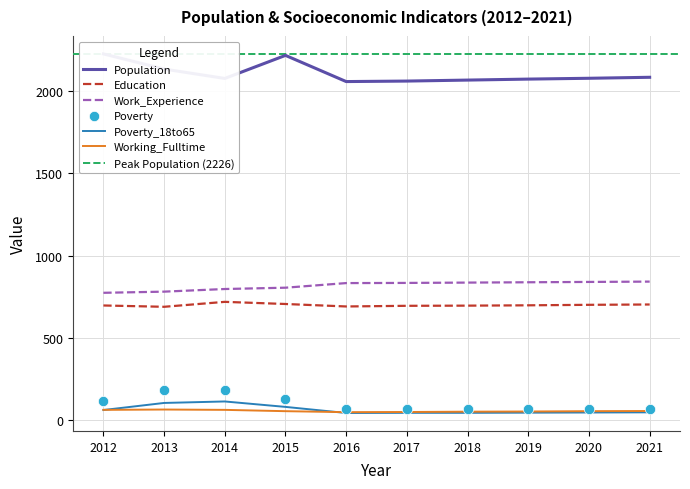

At how many categories does at least one series exceed 2071?

7